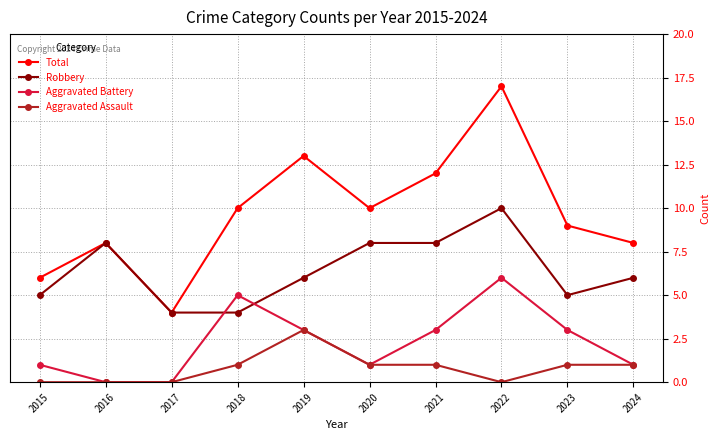

What is the spread (max minus min) of values at 2015?

6